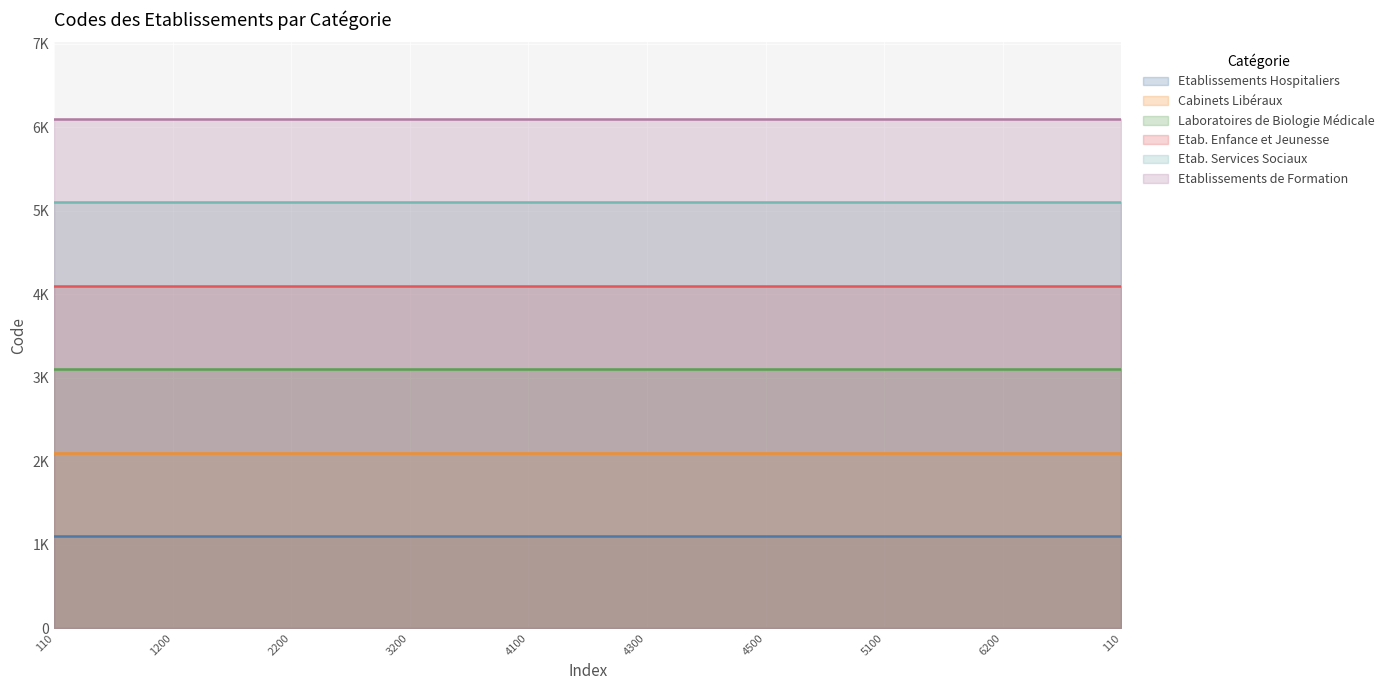

Which category has the lowest value across all series?

110